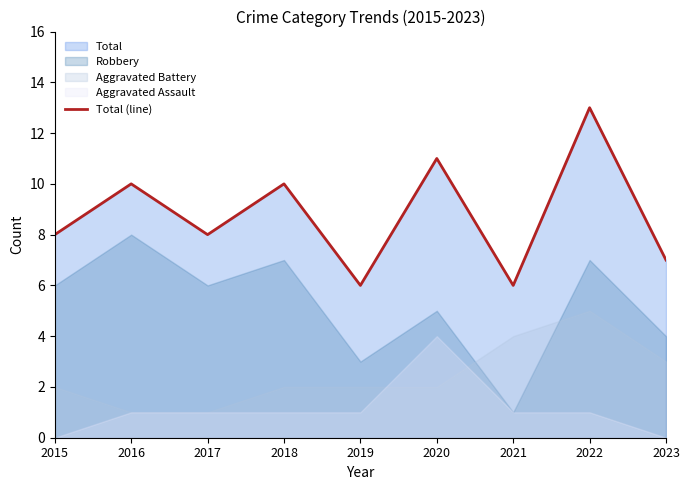

How many lines are shown in the chart?

1